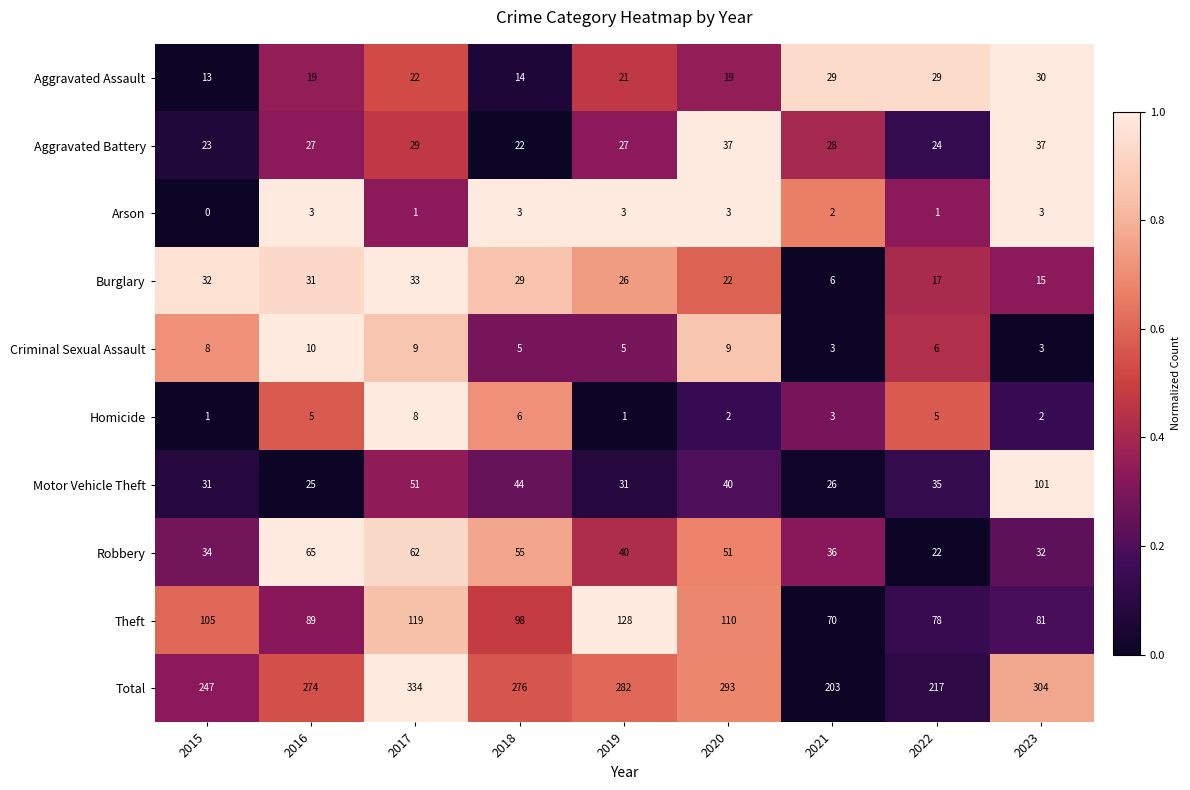

Between 2019 and 2021, which series saw the biggest shift?

Total